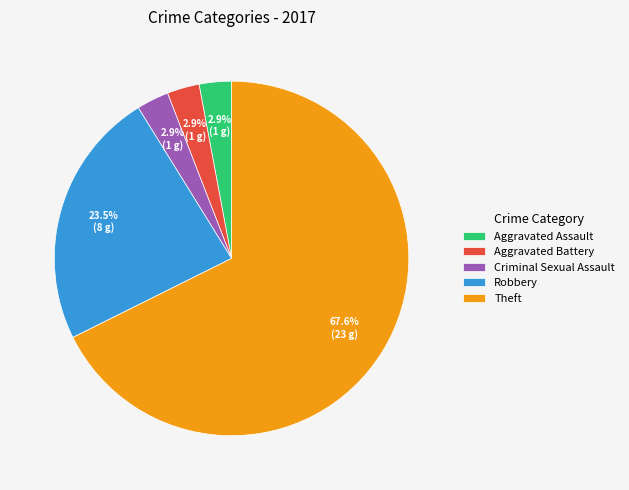

To the nearest percent, what is the difference between the Aggravated Assault and Theft slice percentages?

65%